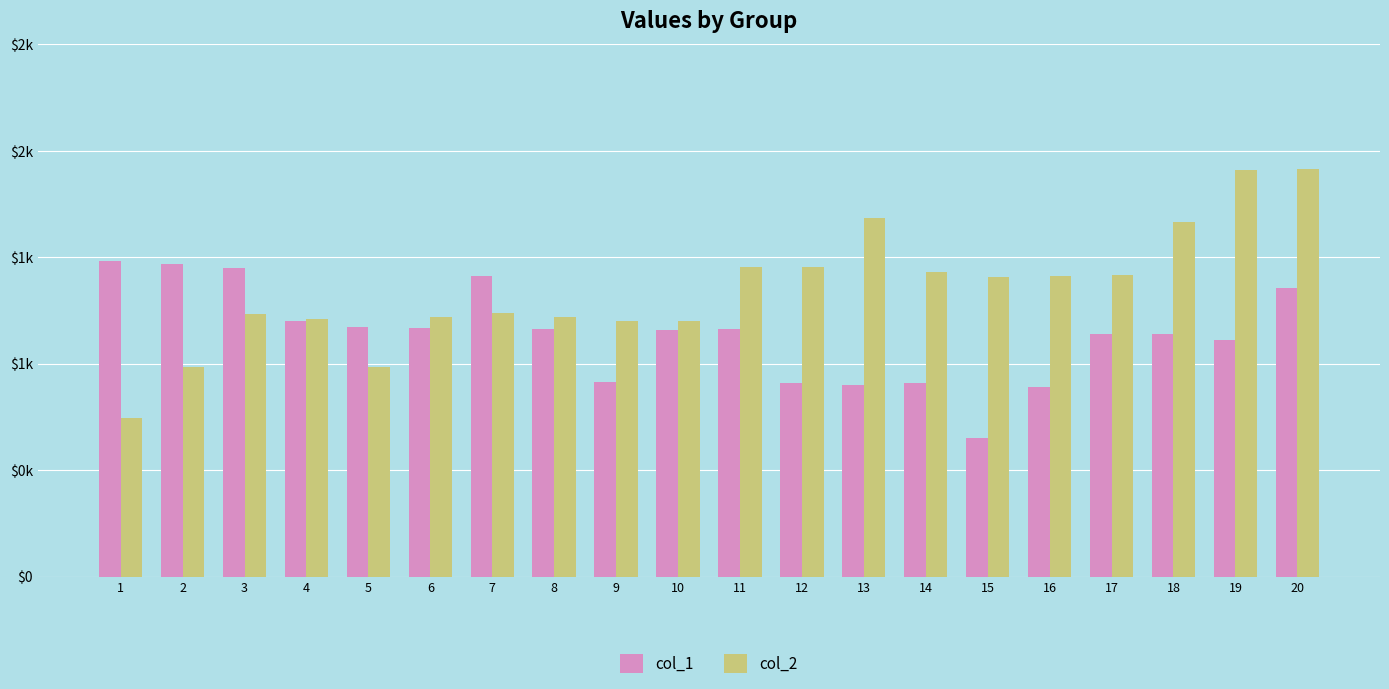

At 7, list the series in order from largest to smallest.

col_1, col_2